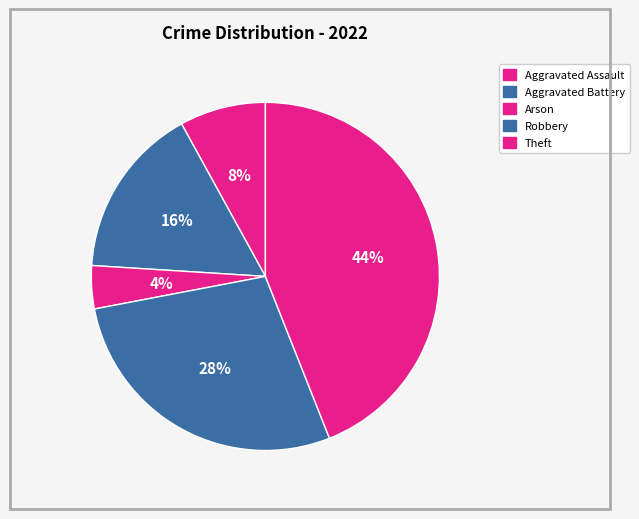

Is Aggravated Assault the majority of the pie?

No